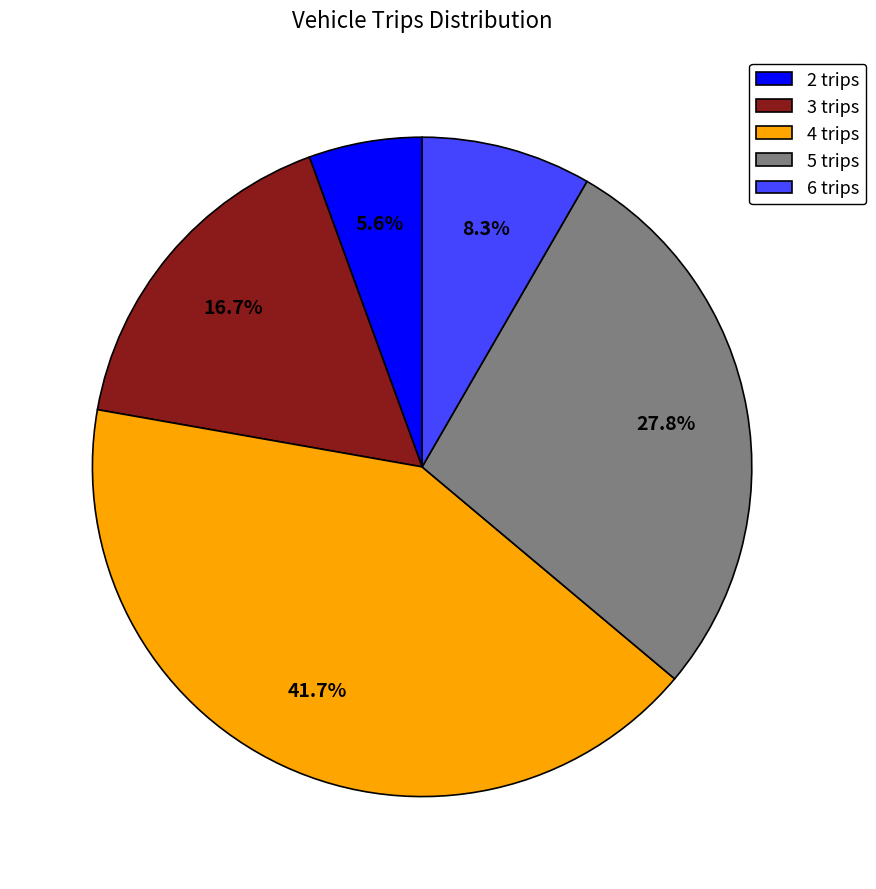

Do 3 trips and 2 trips together represent more than half of the pie?

No